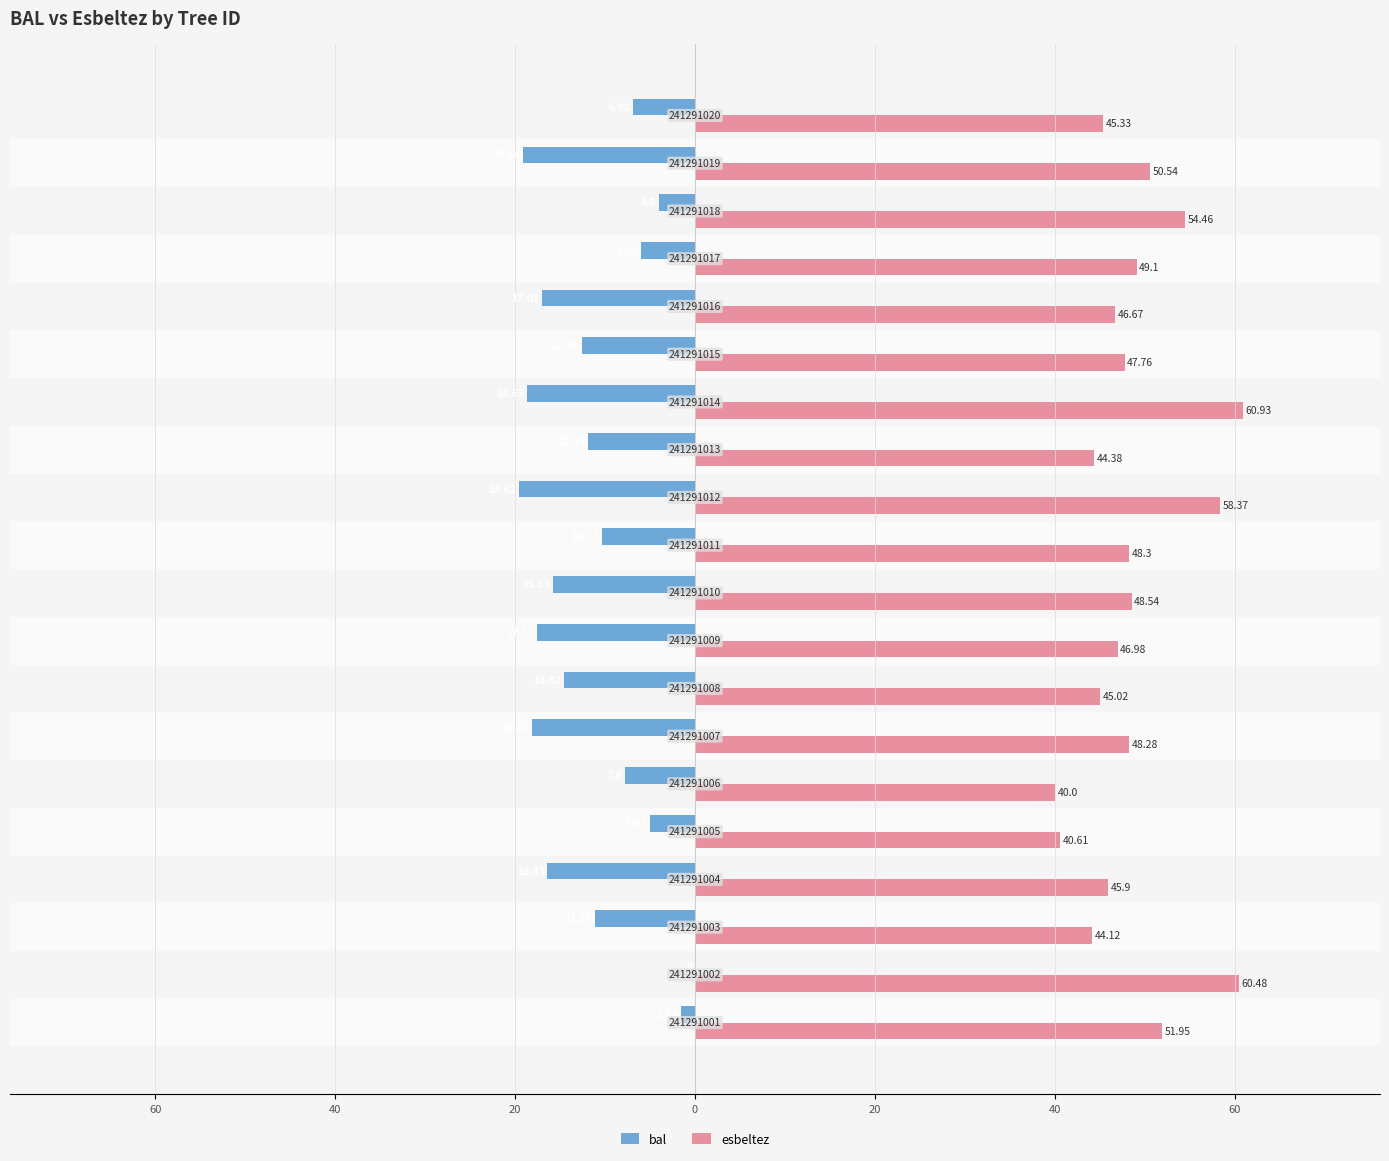

What are all the series names shown in the legend?

bal, esbeltez